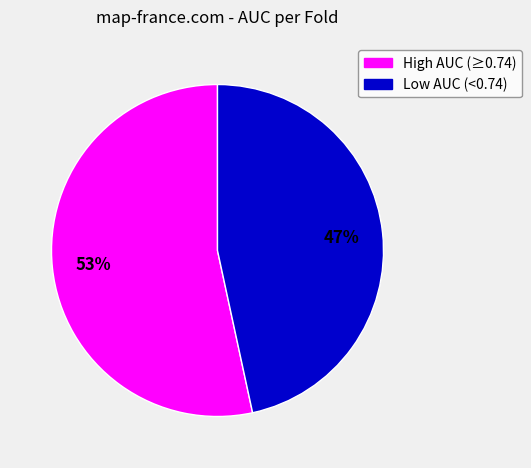

To the nearest percent, what is the average slice percentage?

50%